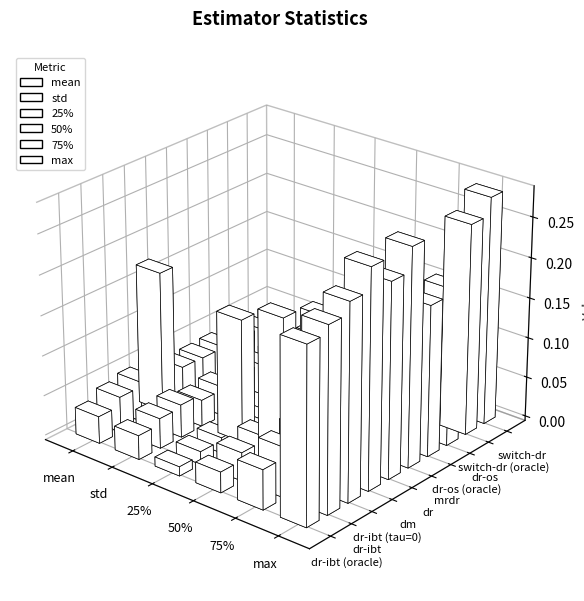

What is the total value across all series at switch-dr (oracle)?

0.4